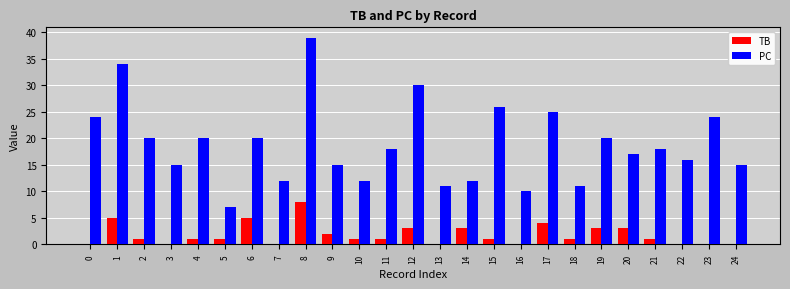

What is the sum of all TB values?

44